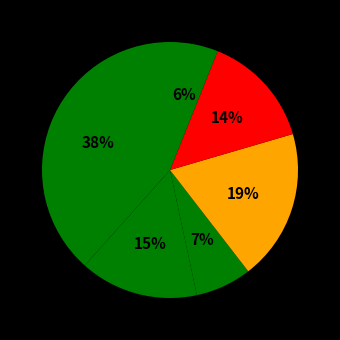

How many segments does this pie chart have?

6